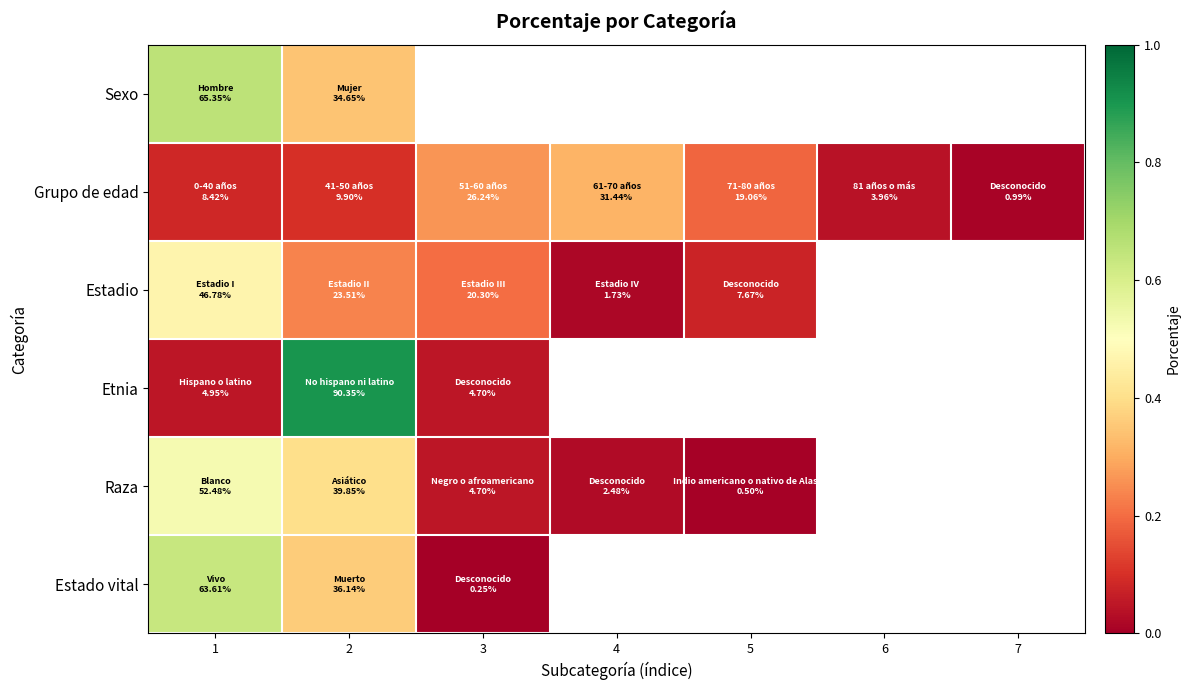

What is the difference between the highest and lowest values at 2?

0.8